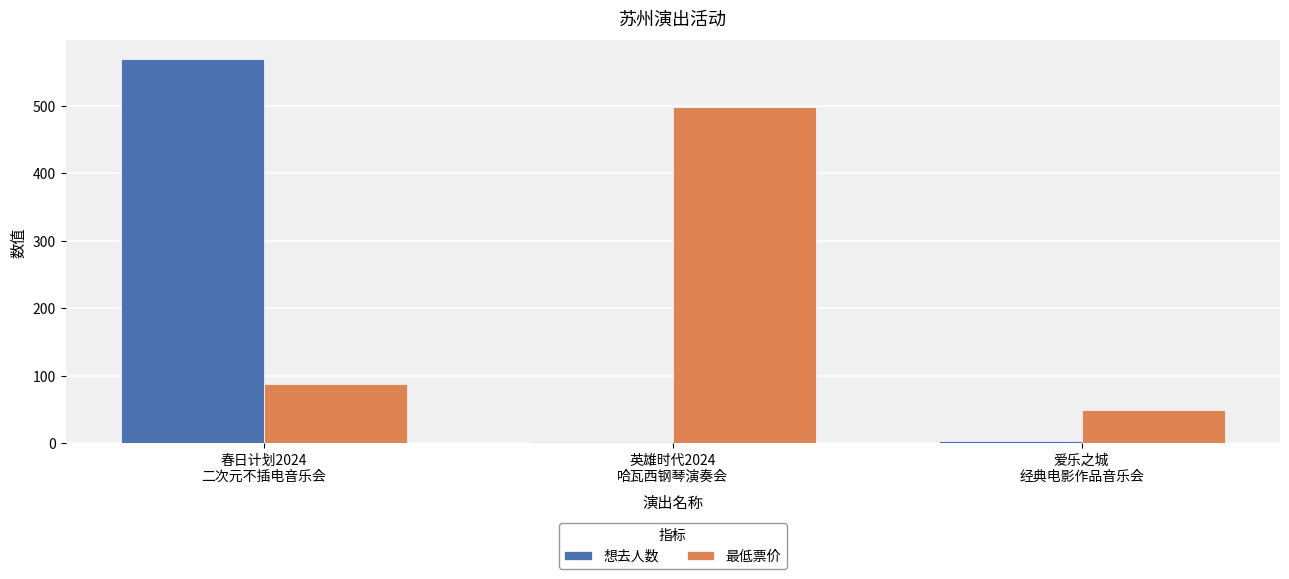

At which category is the sum across all series the highest?

春日计划2024
二次元不插电音乐会